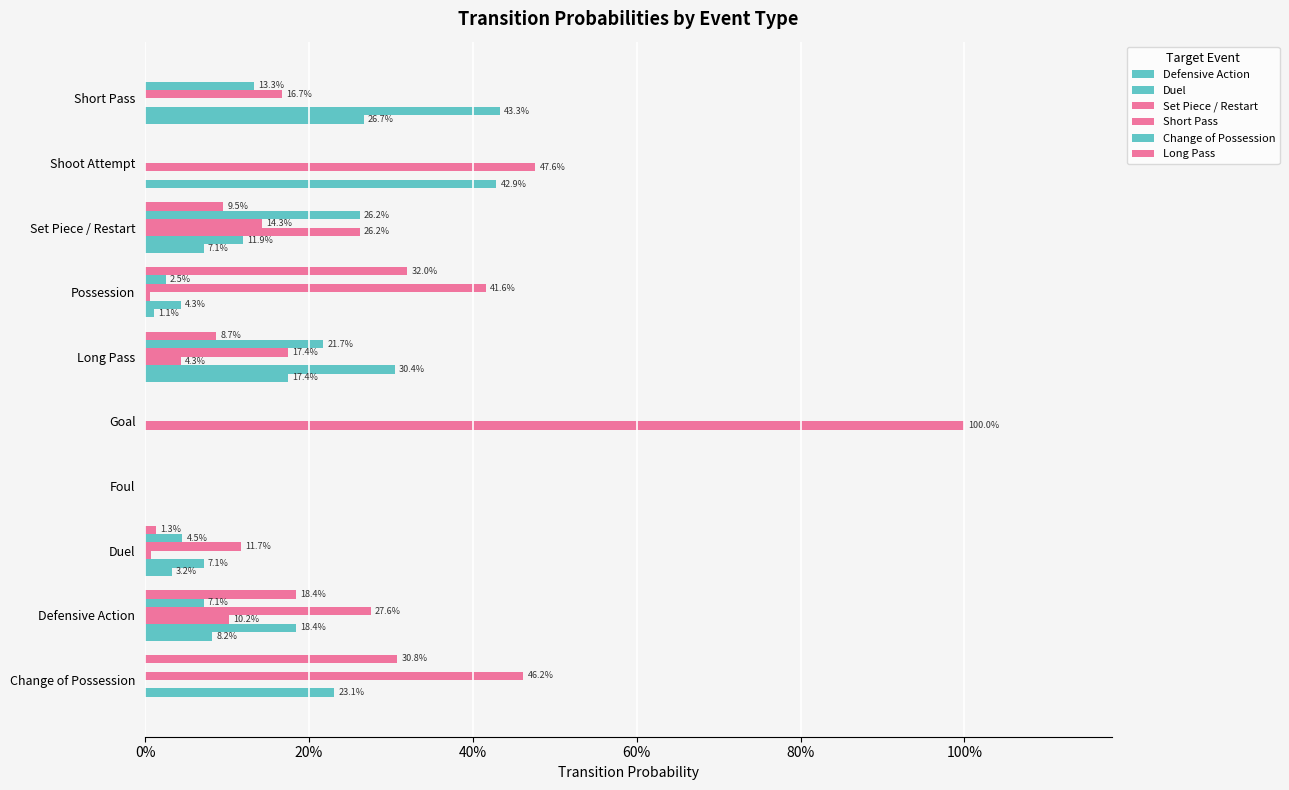

How many bars are there in total?

60